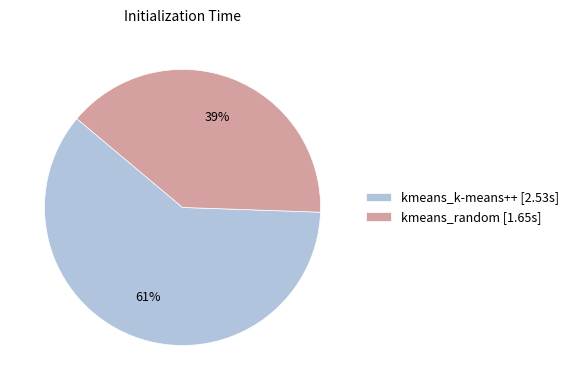

True or false: kmeans_k-means++ accounts for 61% of the total.

True